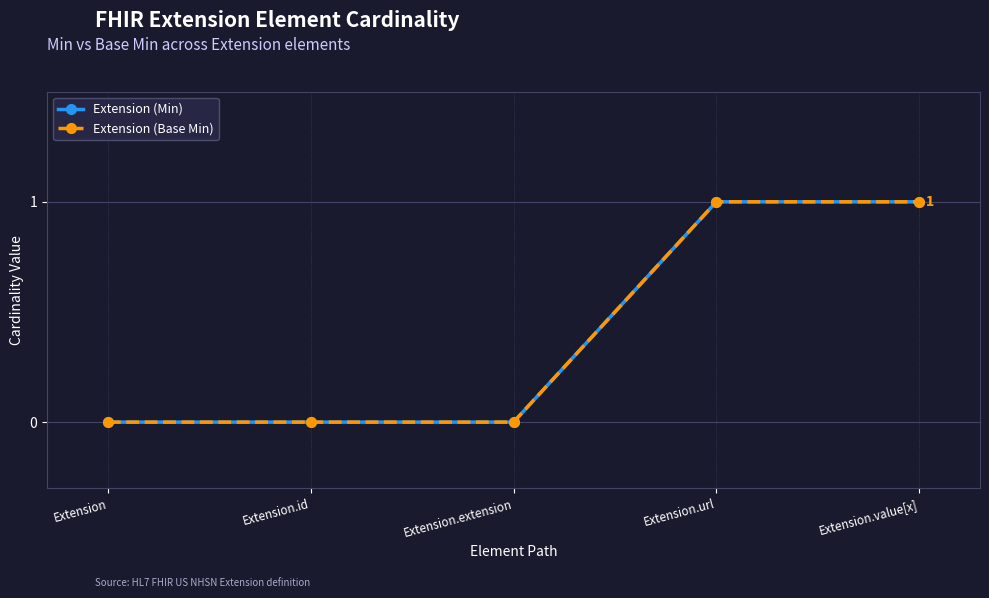

Which has a higher value, Extension.extension or Extension.id?

Extension.extension